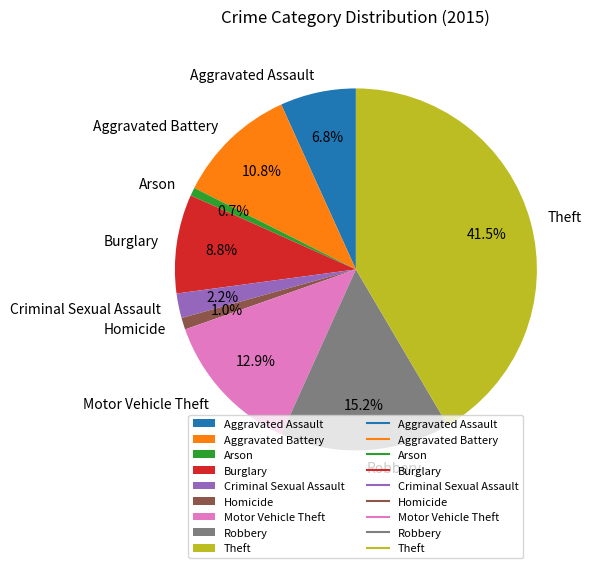

To the nearest percent, what is the difference between the largest and smallest slice percentages?

41%